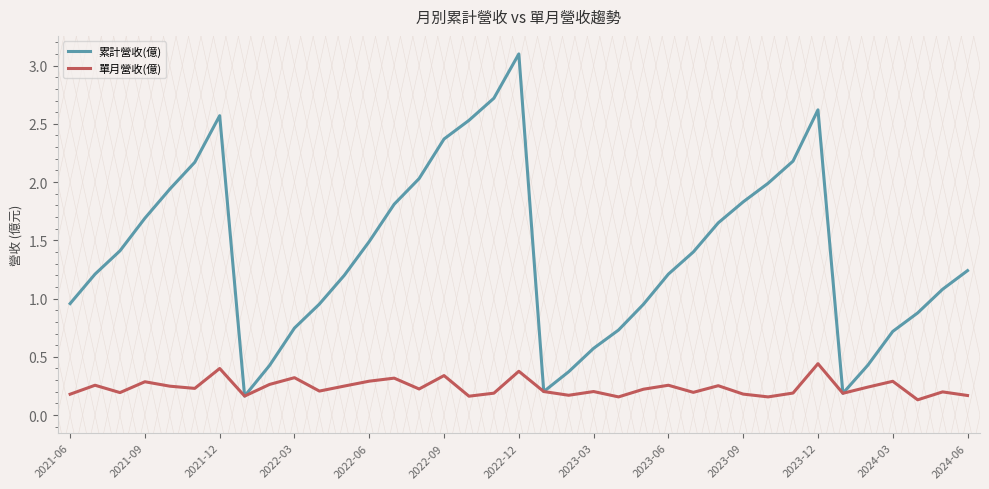

Which category has the highest value in the 累計營收(億) series?

2022-12